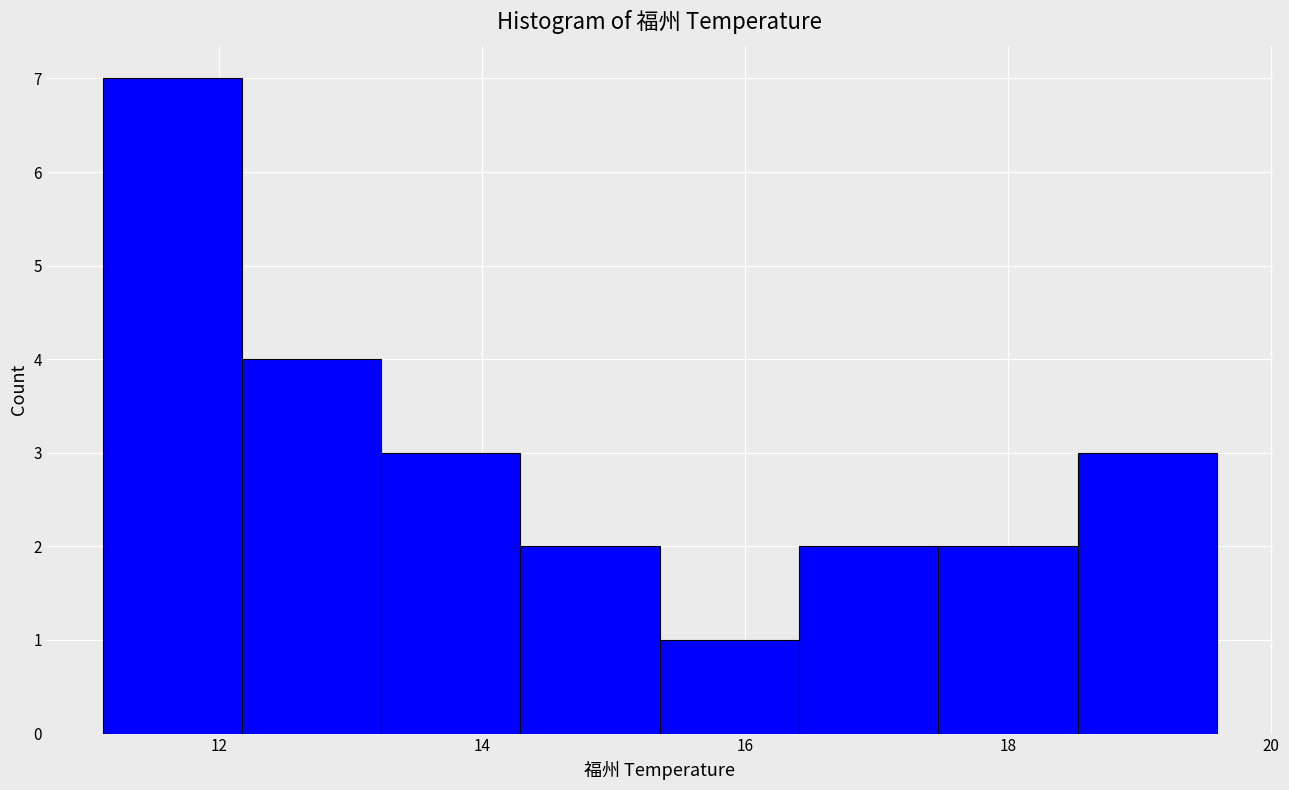

How tall is the bar that spans 15.4 to 16.4 on the x-axis? Neither the bar edges nor the heights are printed on the chart, so give them approximately, as read against the axes.

1